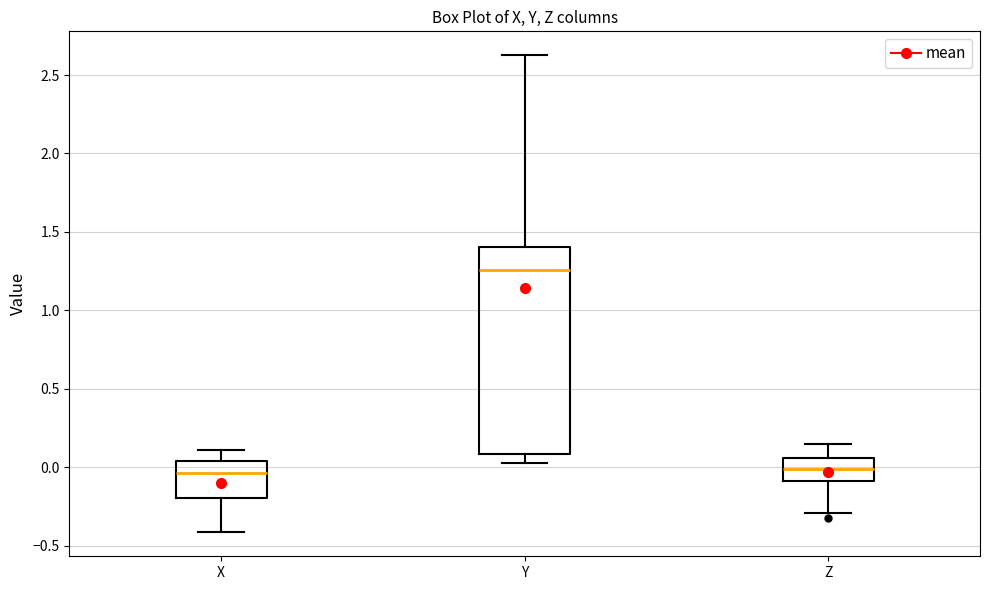

Reading left to right, read every box against the y-axis: the position of its median line, the range the box covers, and the ends of its whiskers. The values are not printed on the chart, so give them approximately, as read against the axis.

X: median -0.05, box -0.20 to 0.05, whiskers -0.40 to 0.10
Y: median 1.25, box 0.10 to 1.40, whiskers 0.05 to 2.65
Z: median 0.00, box -0.10 to 0.05, whiskers -0.30 to 0.15